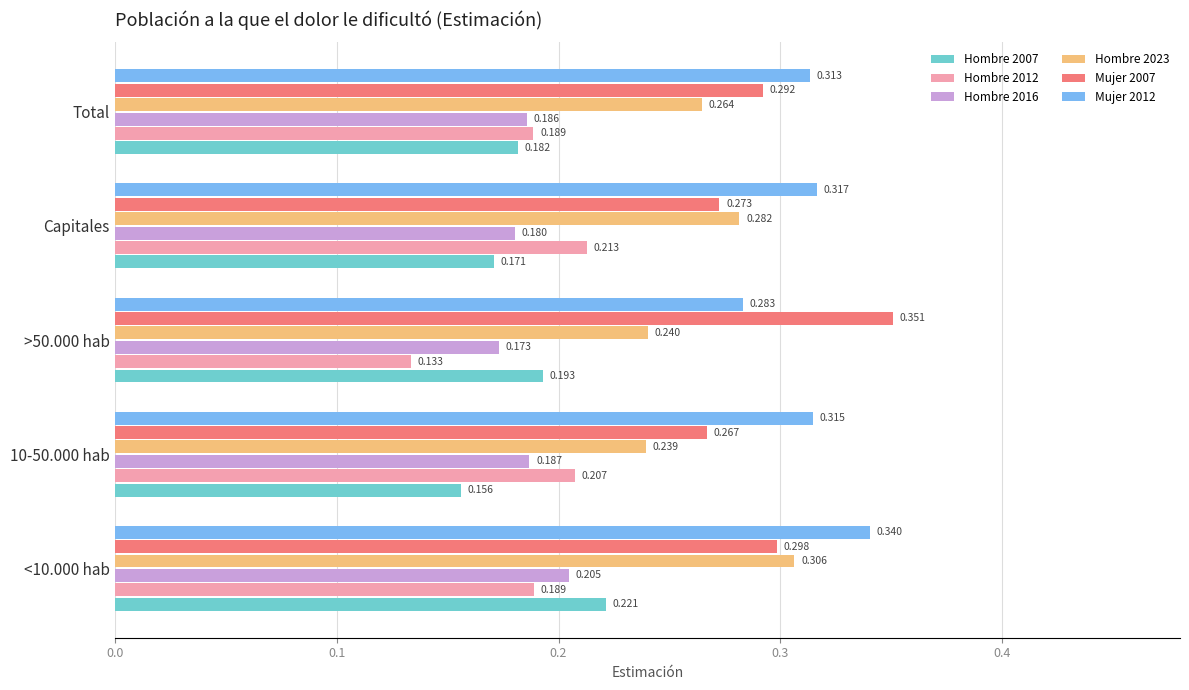

What are all the series names shown in the legend?

Hombre 2007, Hombre 2012, Hombre 2016, Hombre 2023, Mujer 2007, Mujer 2012